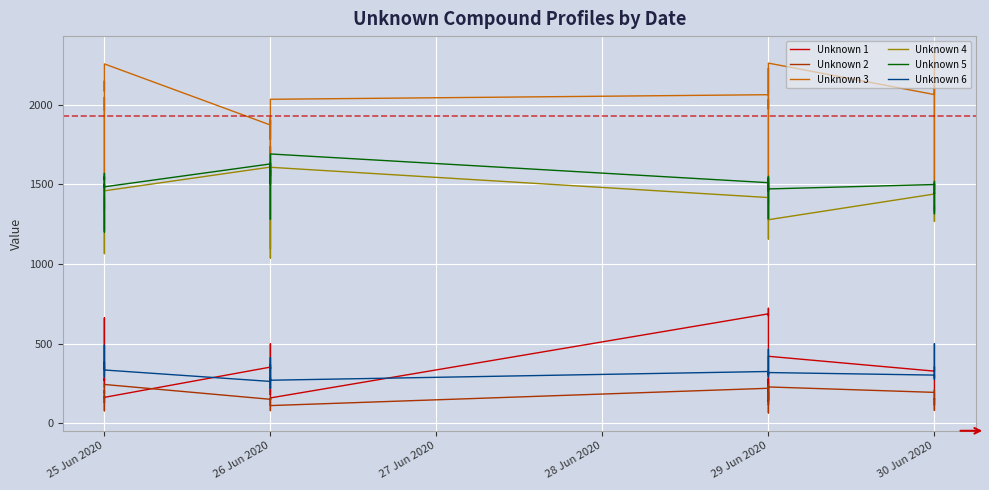

Which series ends up on top after the final intersection of Unknown 4 and Unknown 5?

Unknown 5